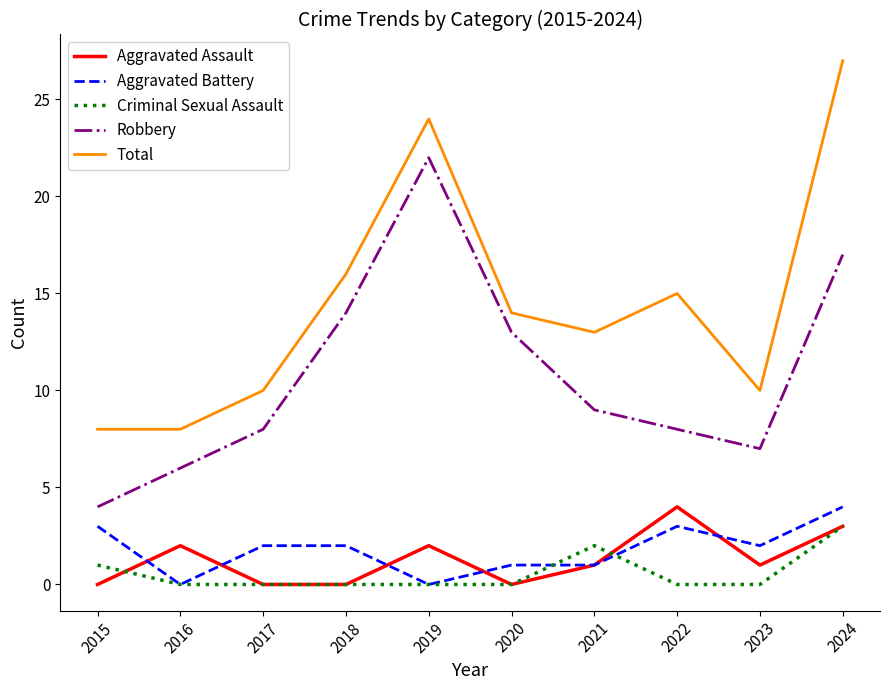

True or false: Robbery and Aggravated Assault intersect in this chart.

False